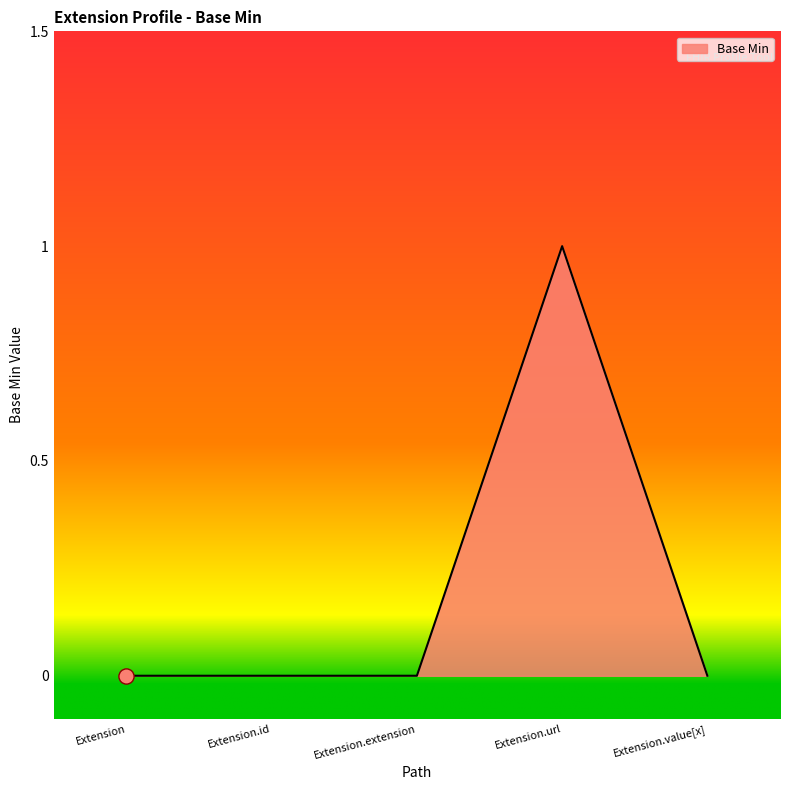

Between Extension.url and Extension.value[x], which is larger?

Extension.url